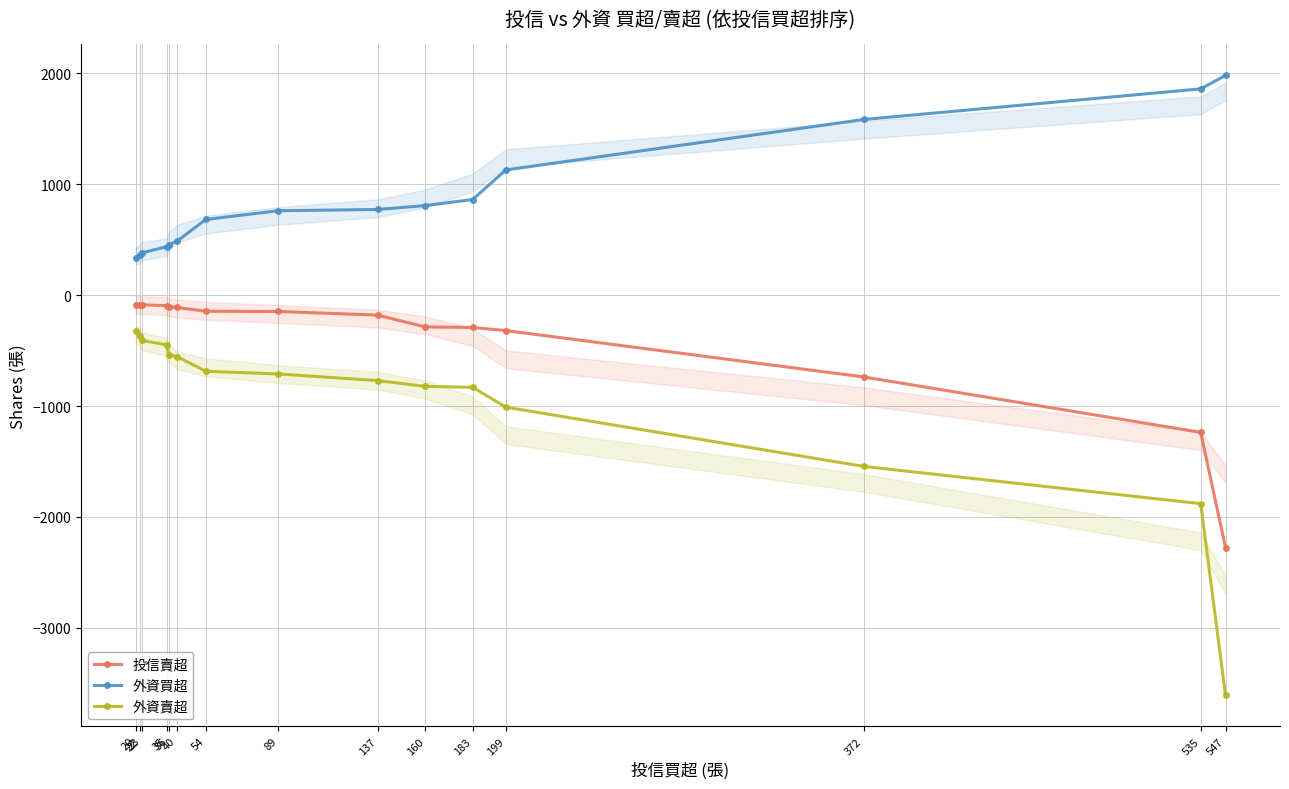

Rank the series by their maximum value, from highest to lowest.

外資買超, 投信賣超, 外資賣超